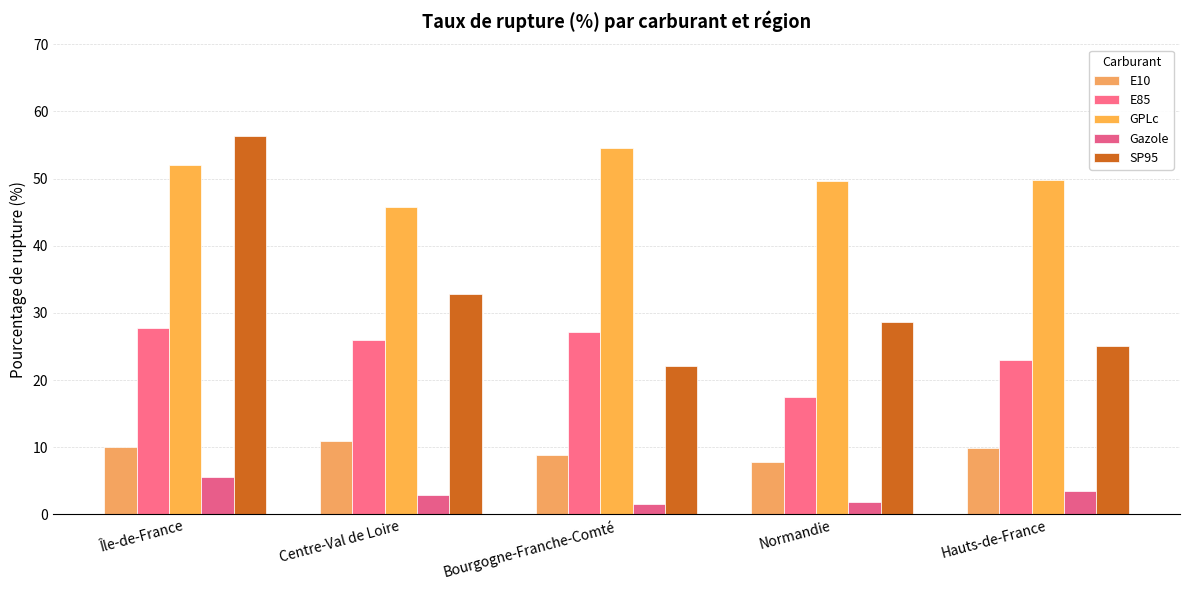

What is the sum of all E85 values?

121.4